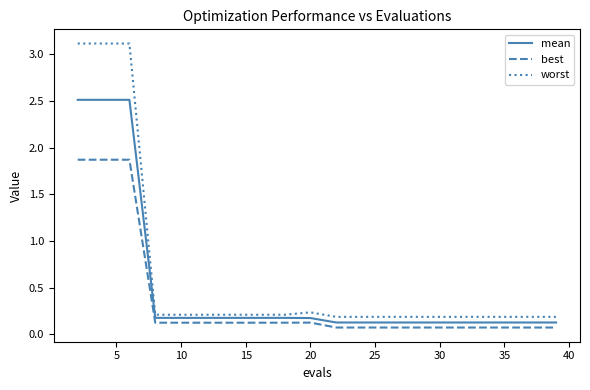

List the series in order of their peak value, highest first.

worst, mean, best